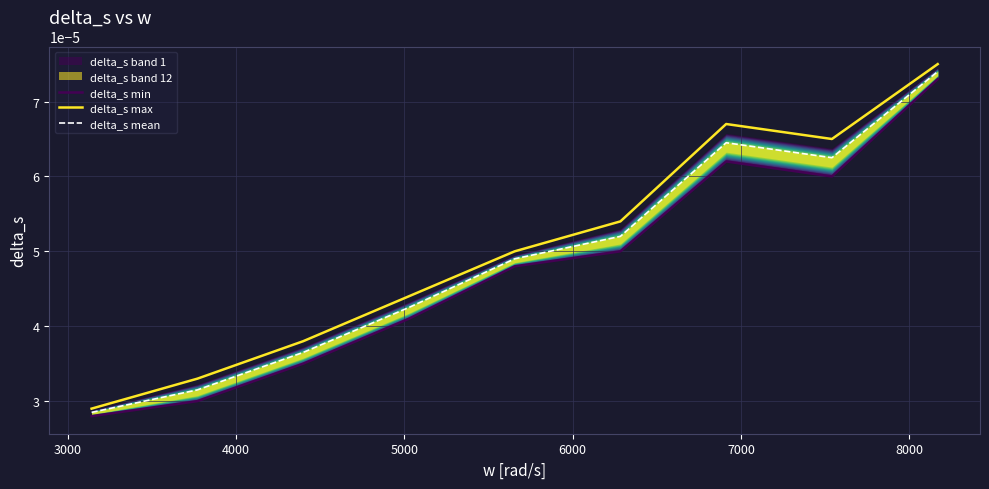

How many lines are shown in the chart?

3